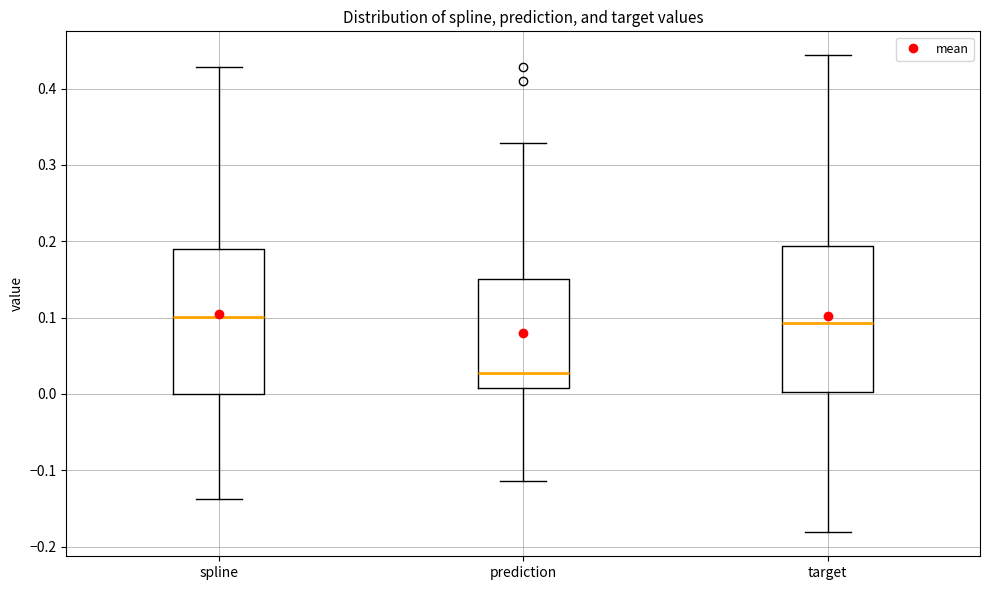

Which box has the lowest median line?

prediction